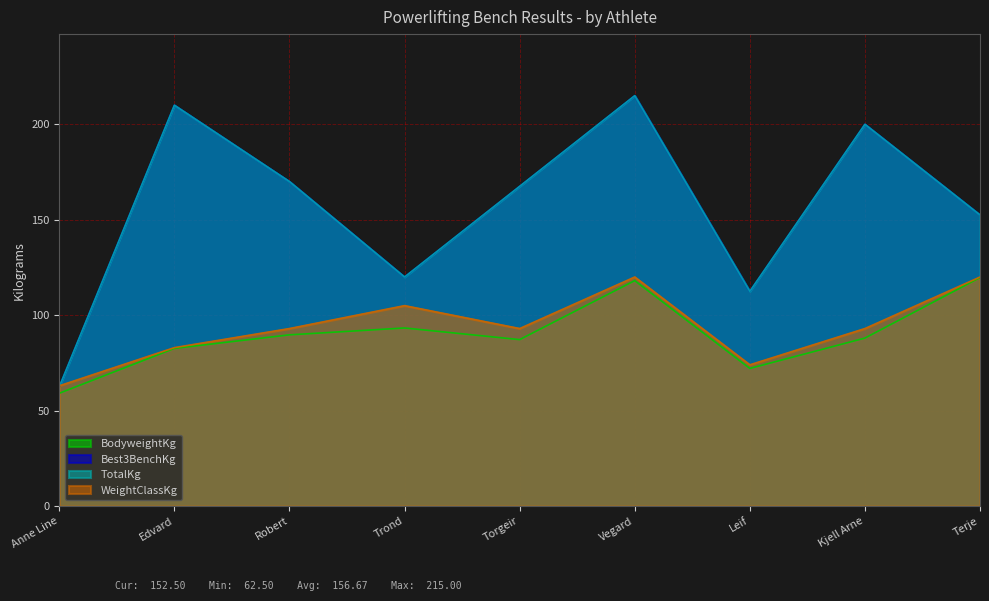

Reading left to right, list all the values displayed in this chart.

BodyweightKg: 59.1	82.6	89.7	93.3	87.2	118.1	72.1	88.0	119.7
Best3BenchKg: 62.5	210.0	170.0	120.0	167.5	215.0	112.5	200.0	152.5
TotalKg: 62.5	210.0	170.0	120.0	167.5	215.0	112.5	200.0	152.5
WeightClassKg: 63.0	83.0	93.0	105.0	93.0	120.0	74.0	93.0	120.0